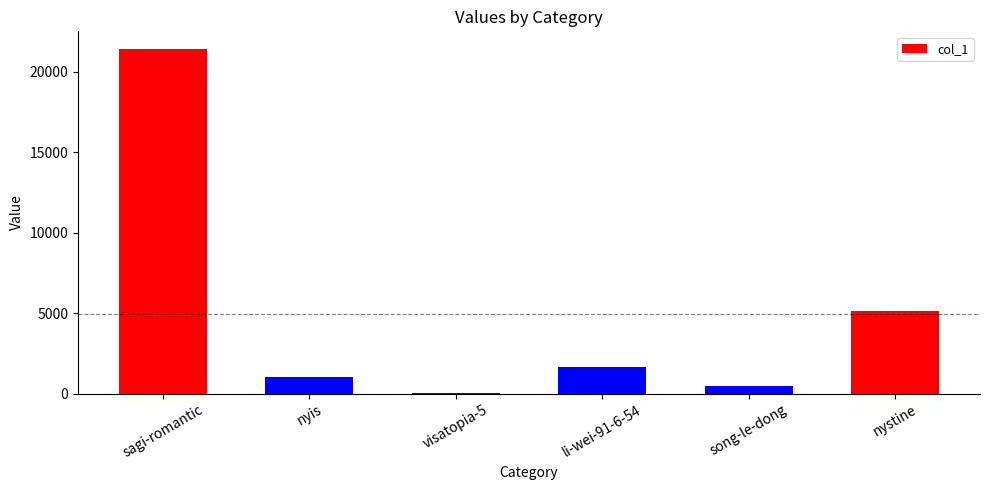

What is the sum of all values?

29818